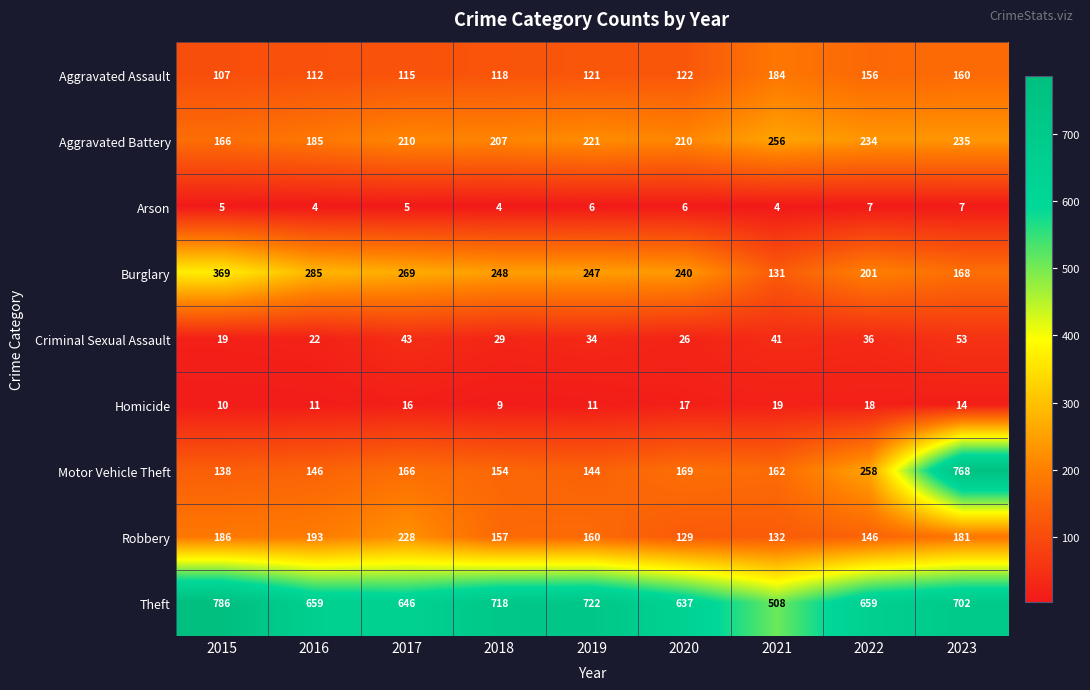

Rank the series at 2015 from lowest to highest value.

Arson, Homicide, Criminal Sexual Assault, Aggravated Assault, Motor Vehicle Theft, Aggravated Battery, Robbery, Burglary, Theft